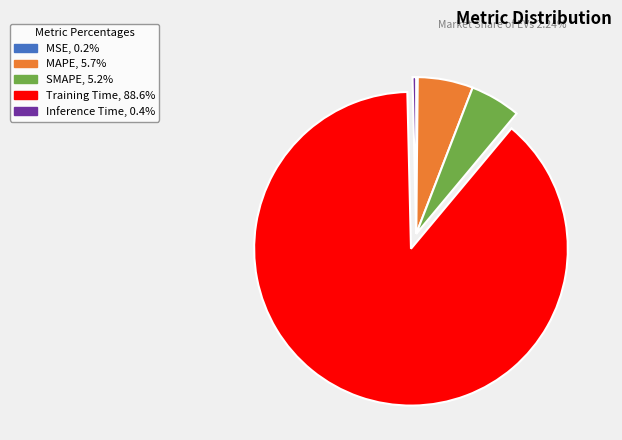

Between Training Time and MAPE, which is larger?

Training Time